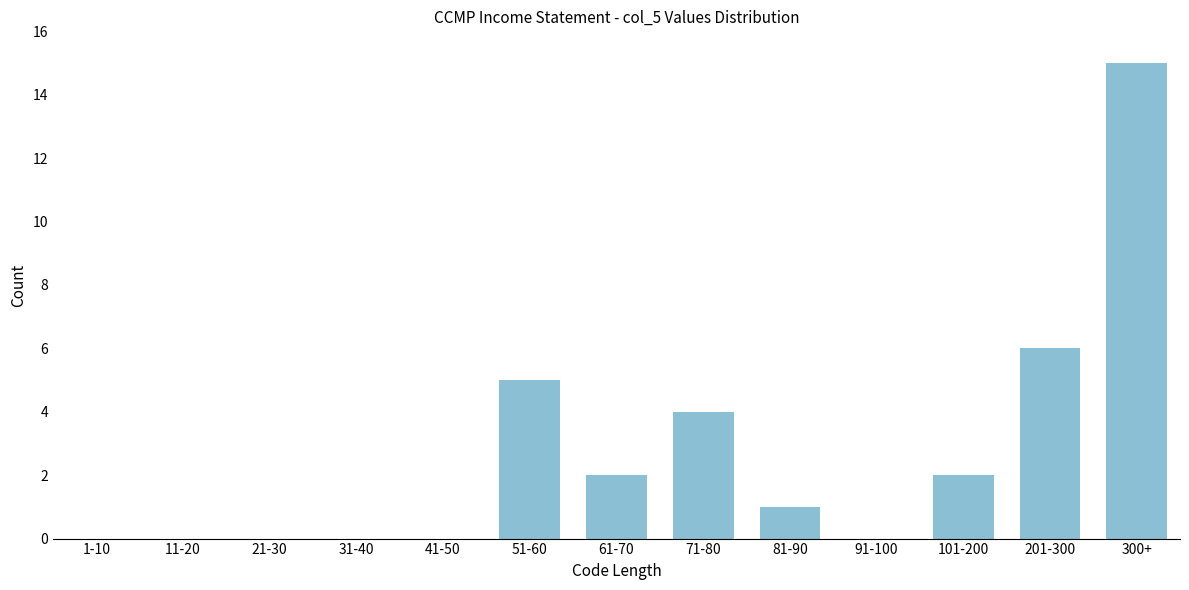

Reading left to right, extract all data points from this chart.

1-10=0	11-20=0	21-30=0	31-40=0	41-50=0	51-60=5	61-70=2	71-80=4	81-90=1	91-100=0	101-200=2	201-300=6	300+=15